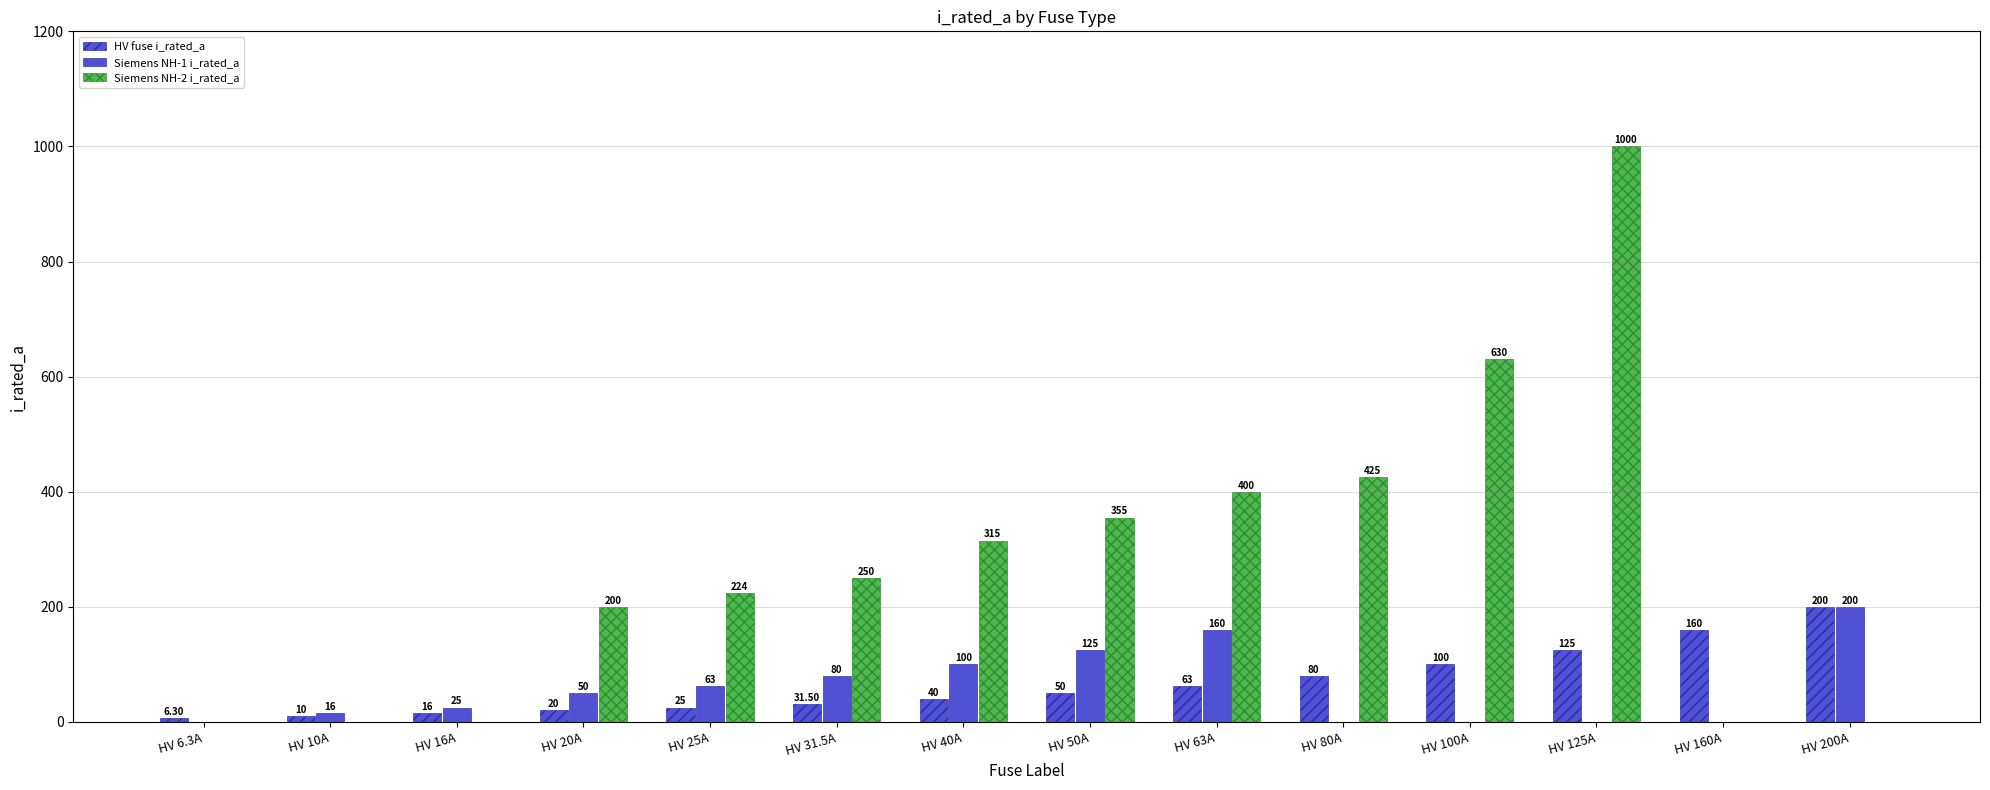

Are the bars grouped side by side (vs. stacked)?

Yes